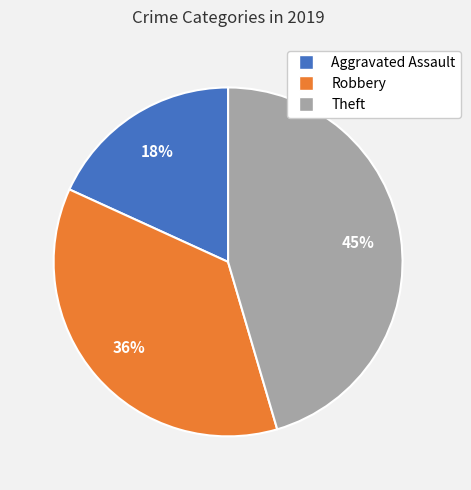

Between Theft and Aggravated Assault, which is larger?

Theft